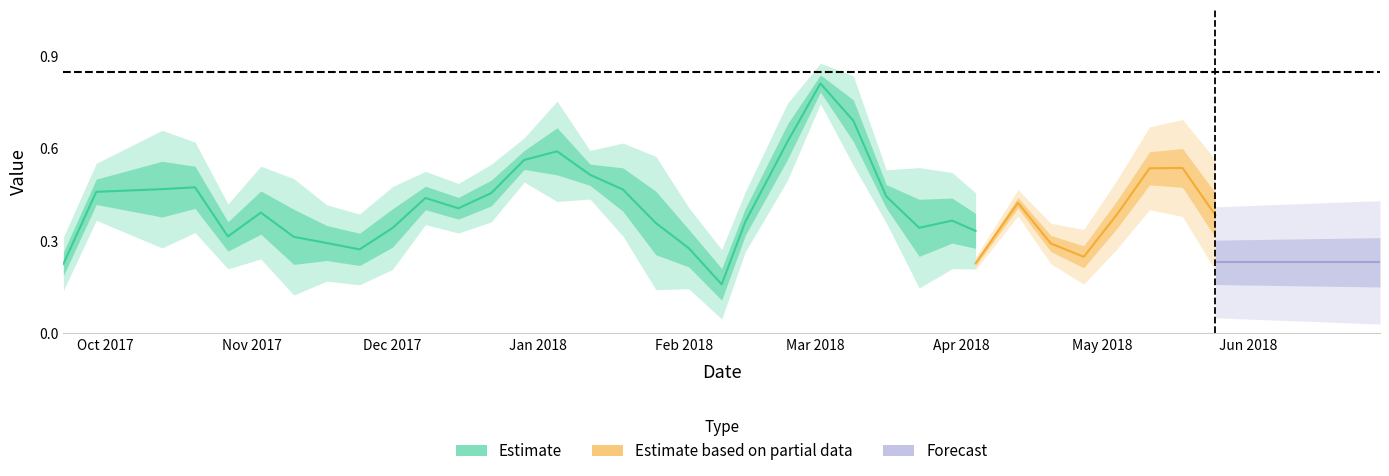

The chart shows a value of 0.4 at 1. True or false?

True